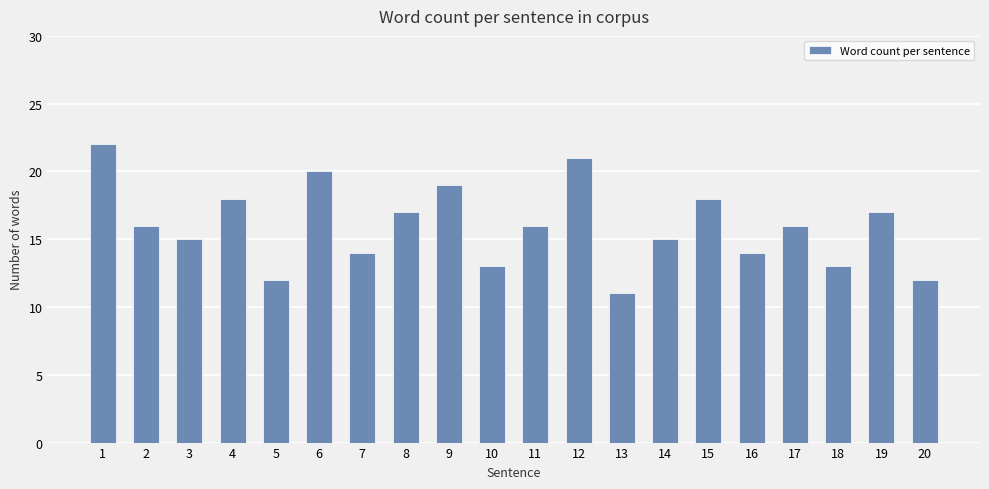

Are the bars grouped side by side (vs. stacked)?

No